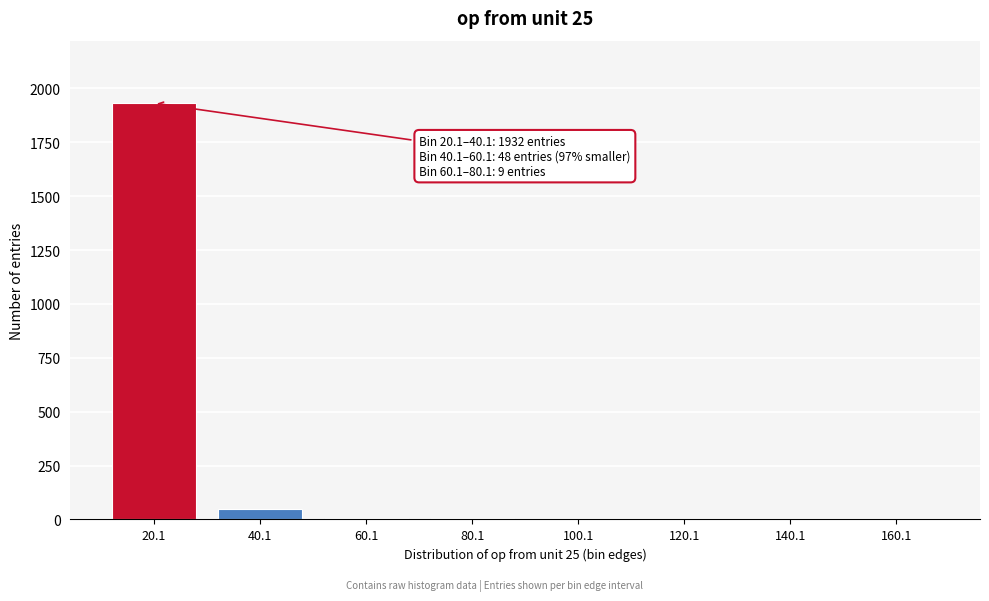

True or false: the data shows 1 at 140.1.

True